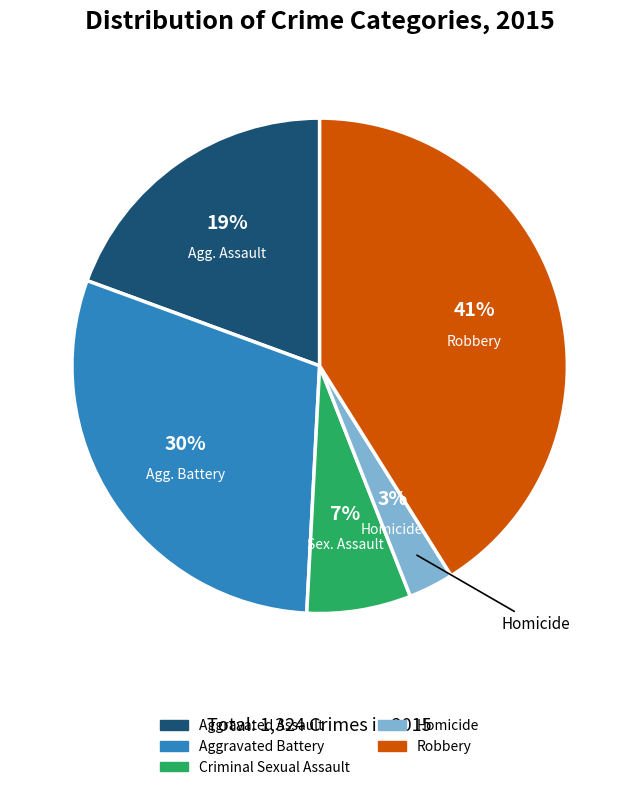

Is it true that Criminal Sexual Assault is 1% of the pie?

False